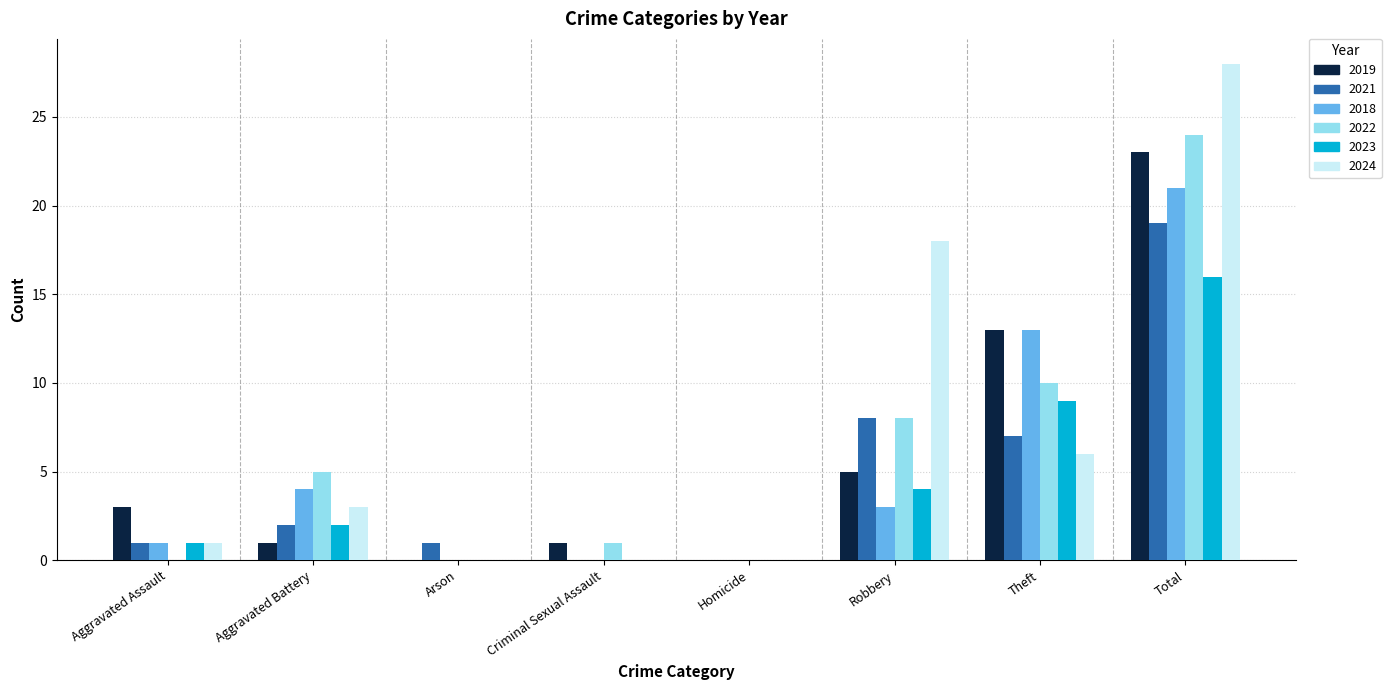

How many groups of bars are there?

8